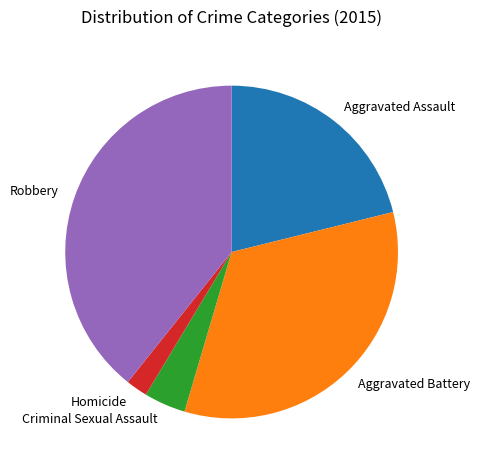

Is it true that Robbery is 28% of the pie?

False